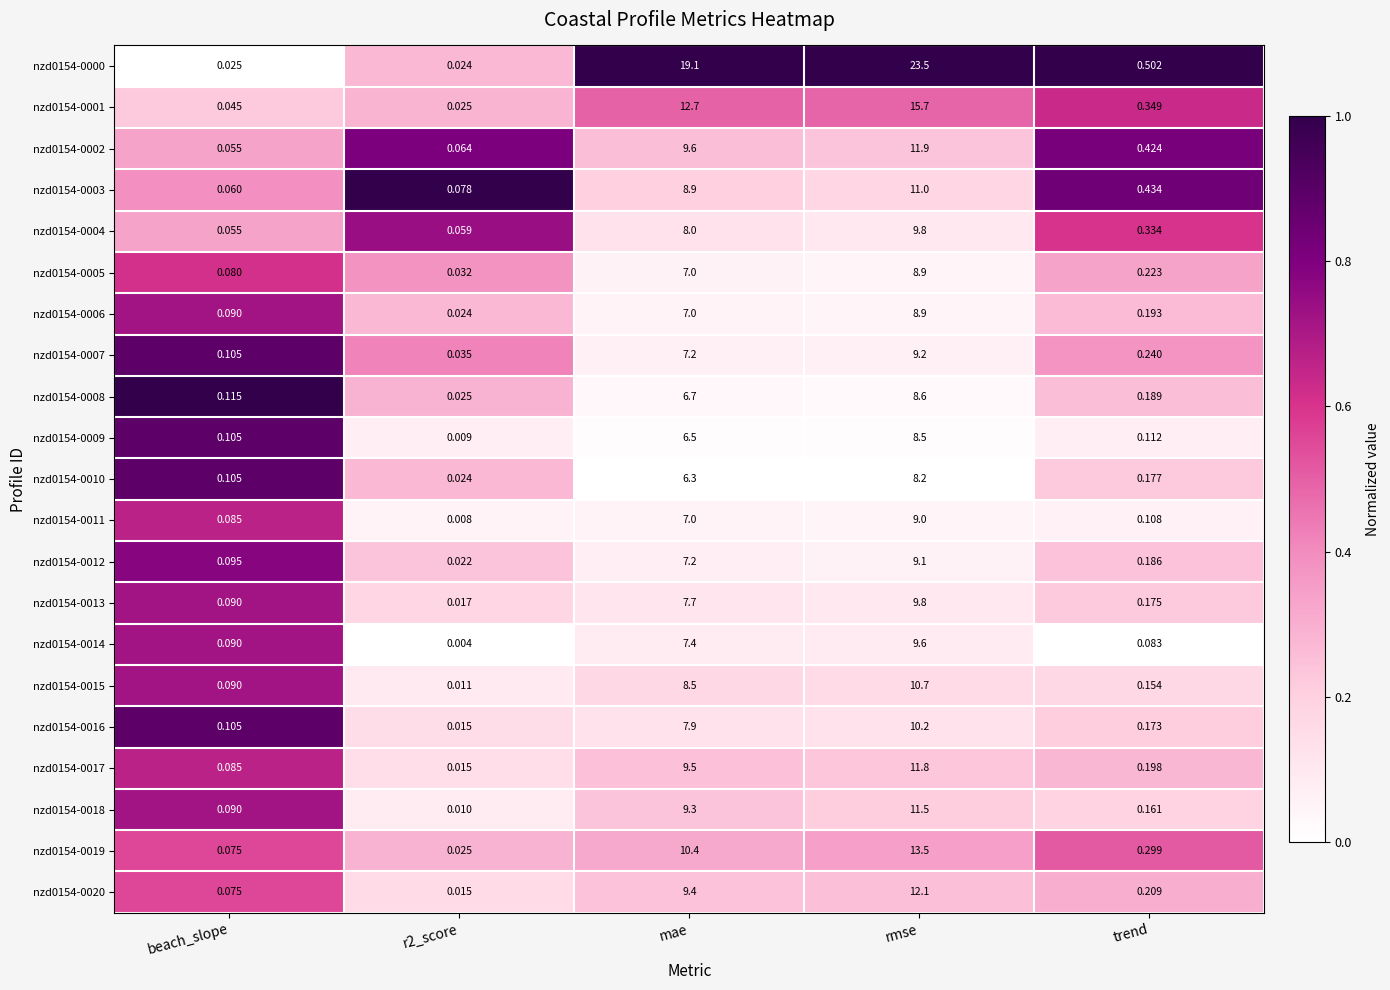

Is the value of nzd0154-0016 at trend greater than the value of nzd0154-0007 at r2_score?

Yes